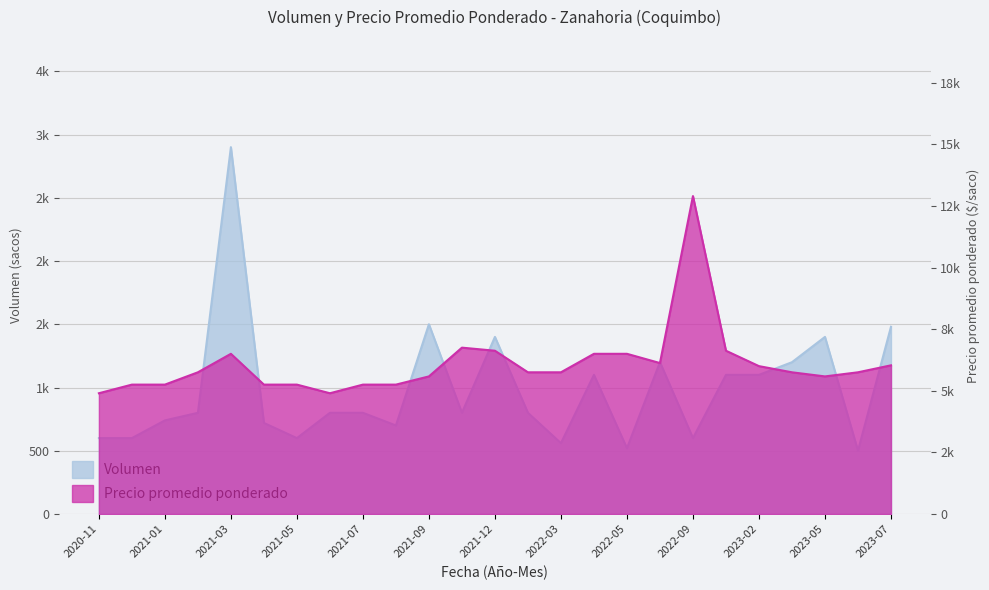

Which series has the largest total across all categories?

Precio promedio ponderado